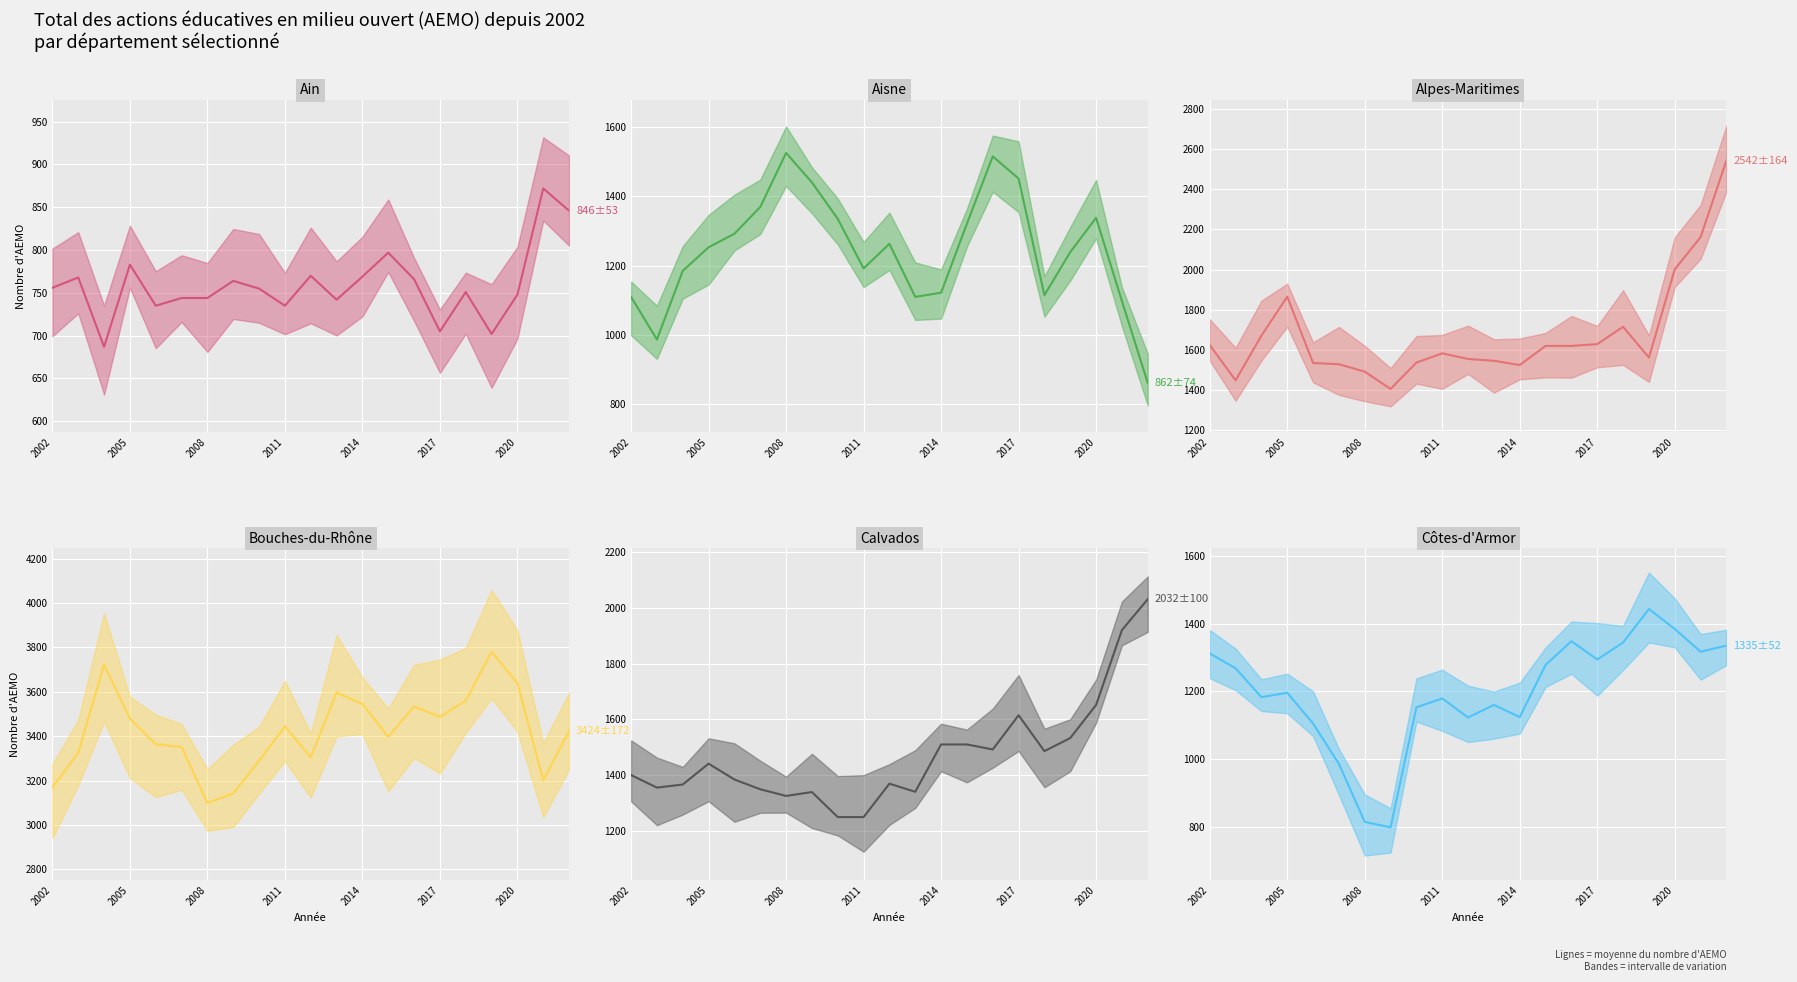

True or false: Côtes-d'Armor (mean) and Alpes-Maritimes (mean) cross at least once.

False